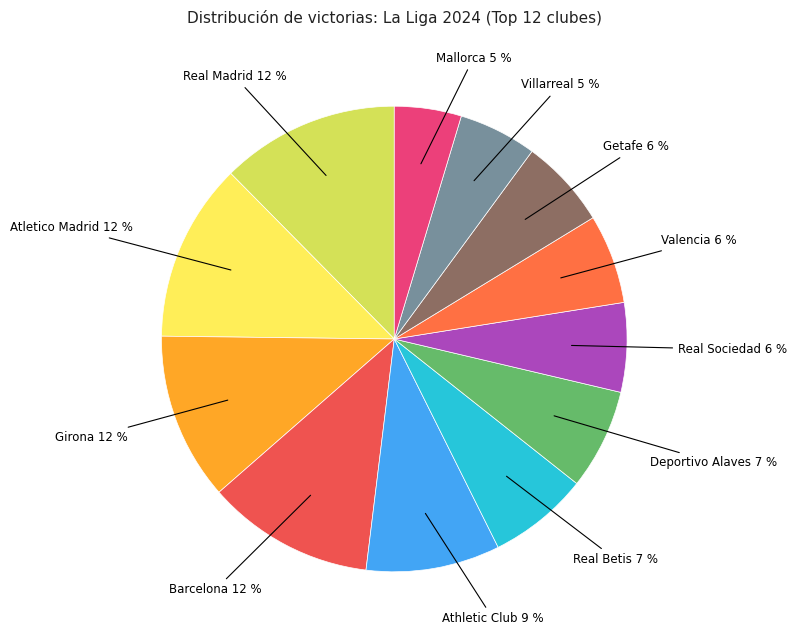

Between Real Betis and Villarreal, which is larger?

Real Betis